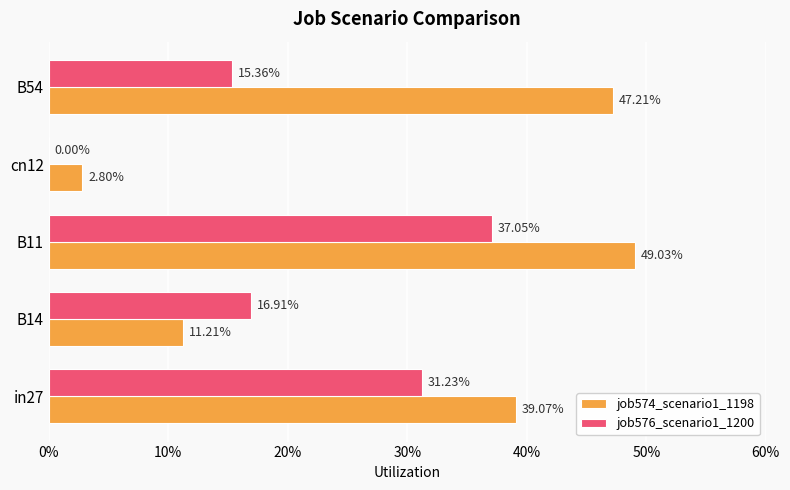

What are all the series names shown in the legend?

job574_scenario1_1198, job576_scenario1_1200